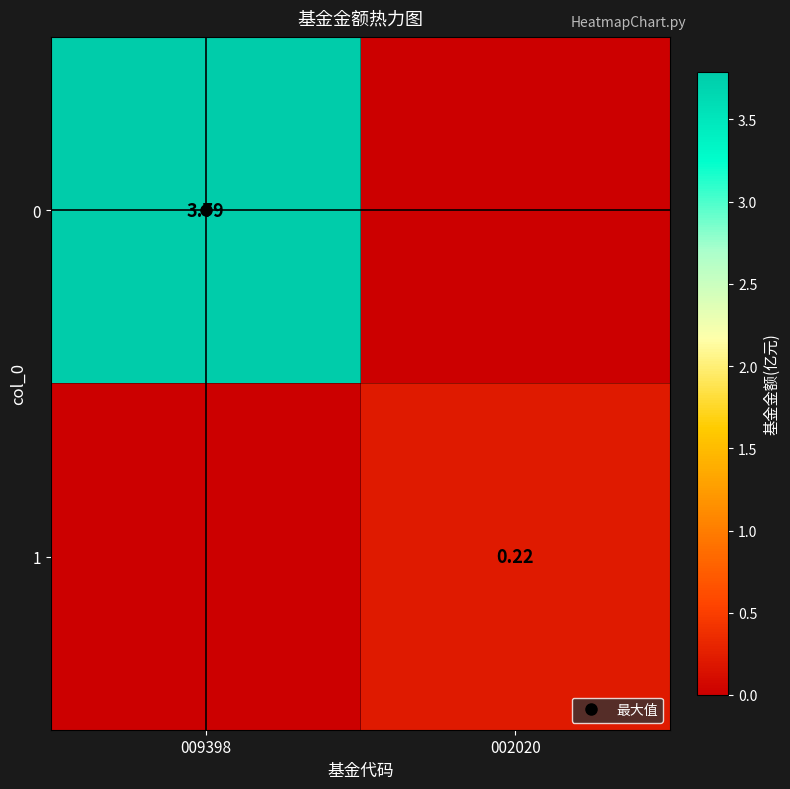

Count the number of data series in this chart.

2